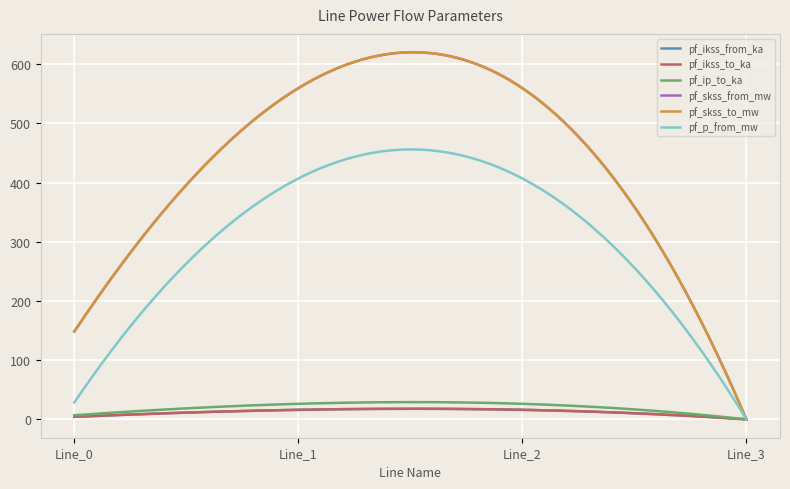

Is this an area chart (filled region under the line)?

No